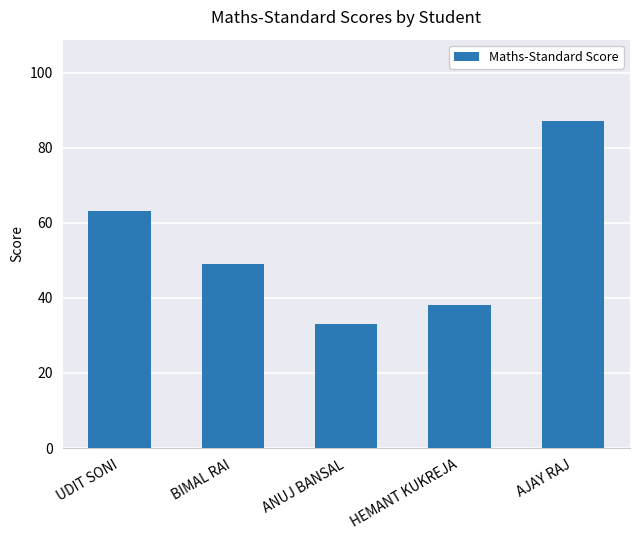

What is the value of the 5th bar from the left?

87